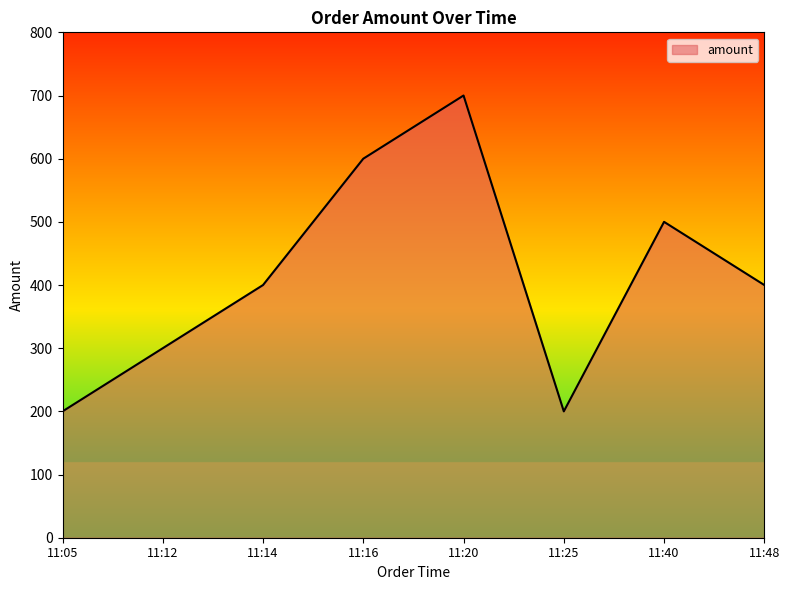

Reading left to right, extract all data points from this chart.

200	300	400	600	700	200	500	400